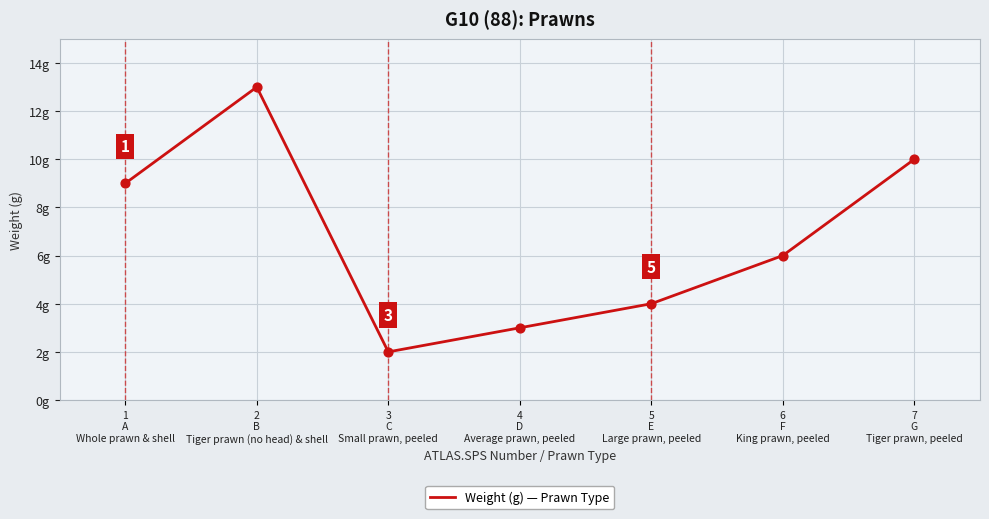

What is the change in value from 4
D
Average prawn, peeled to 7
G
Tiger prawn, peeled?

+7